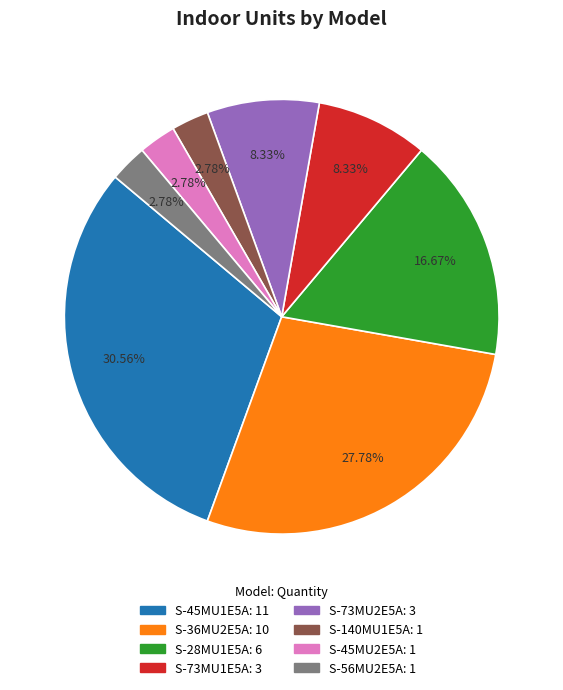

To the nearest percent, what is the combined percentage of S-73MU2E5A and S-73MU1E5A?

17%